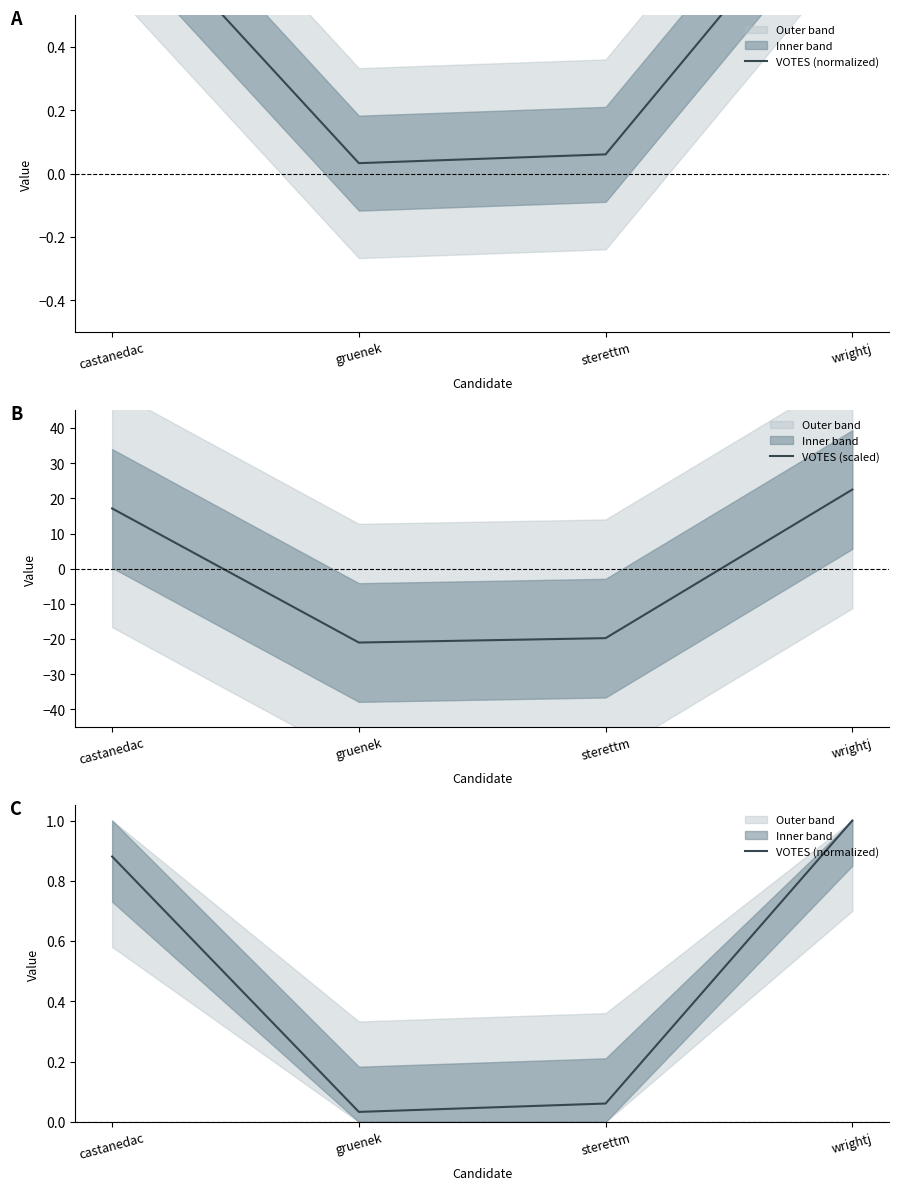

What are all the series names shown in the legend?

VOTES (normalized), VOTES (scaled)